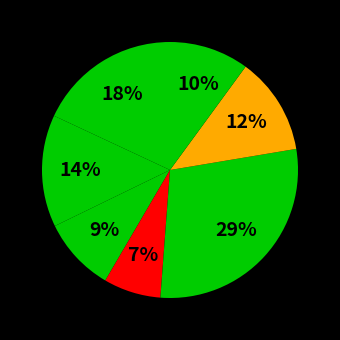

How many slices are in this pie chart?

7